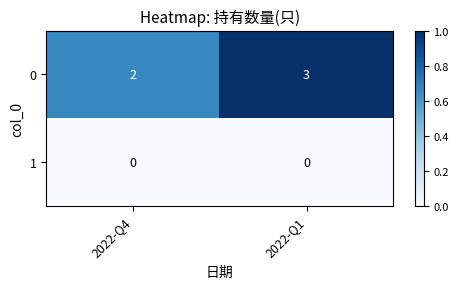

Which series has the widest spread of values?

0